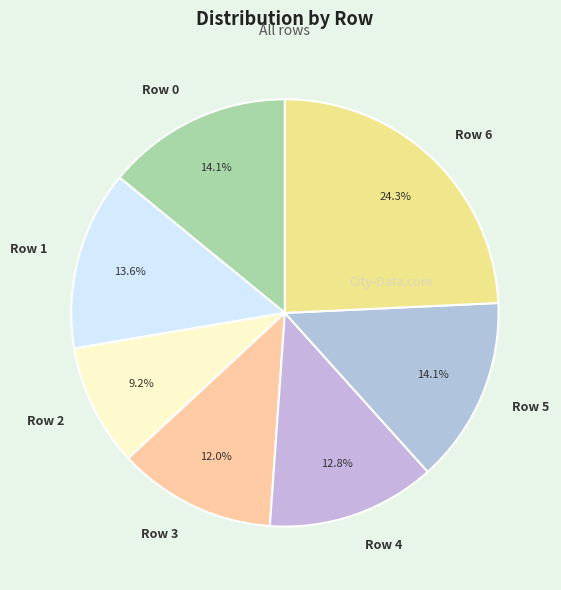

To the nearest percent, what portion does Row 4 represent?

13%